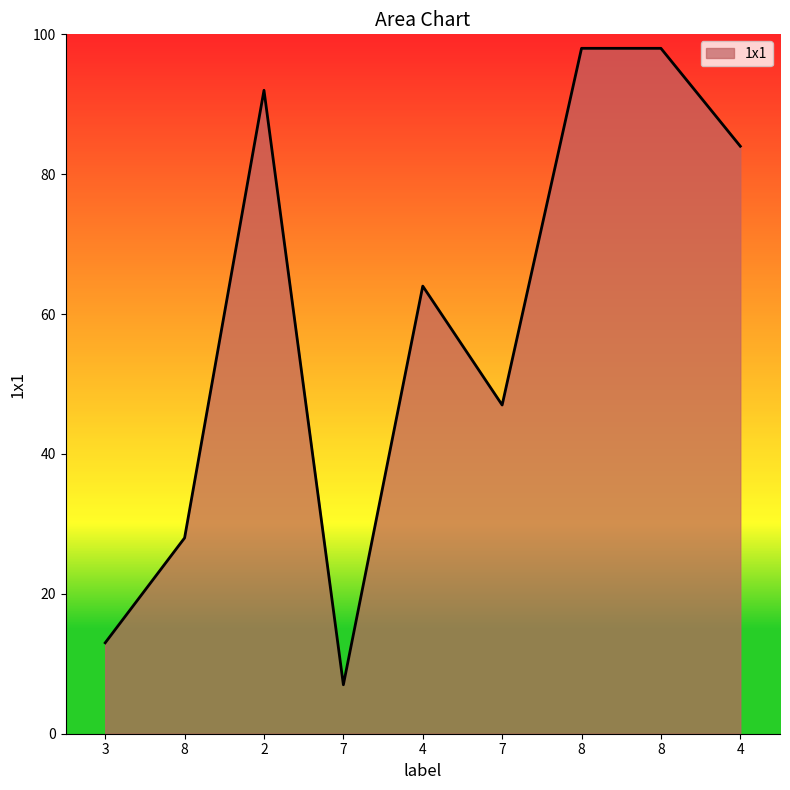

Rank the categories by value from highest to lowest.

8, 8, 2, 4, 4, 7, 8, 3, 7